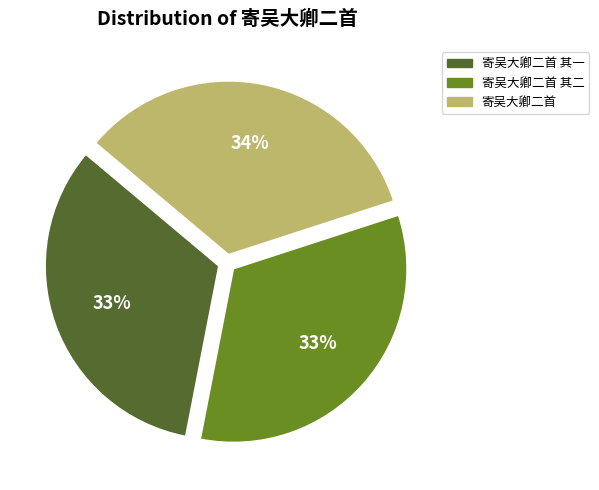

Does any single category account for the majority?

No